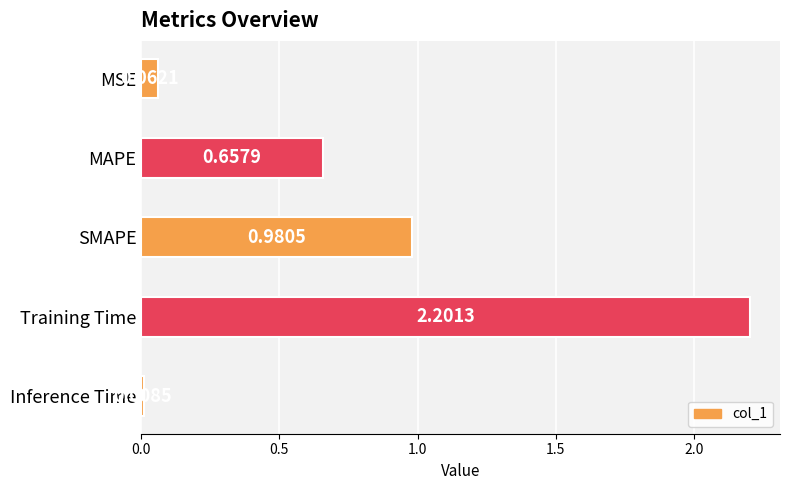

List the labels in order of value, smallest first.

Inference Time, MSE, MAPE, SMAPE, Training Time